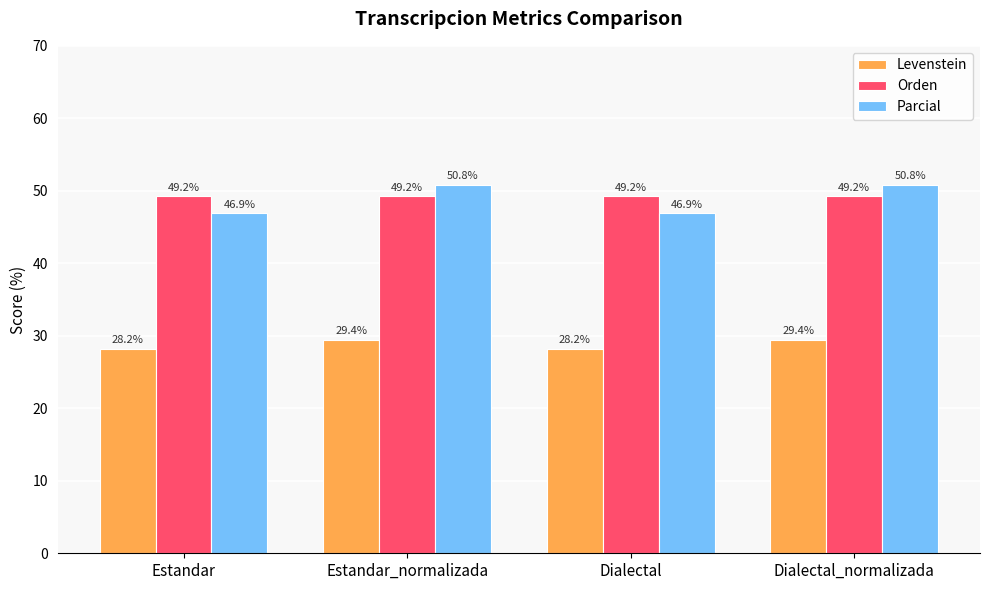

What is the greatest value displayed?

50.8